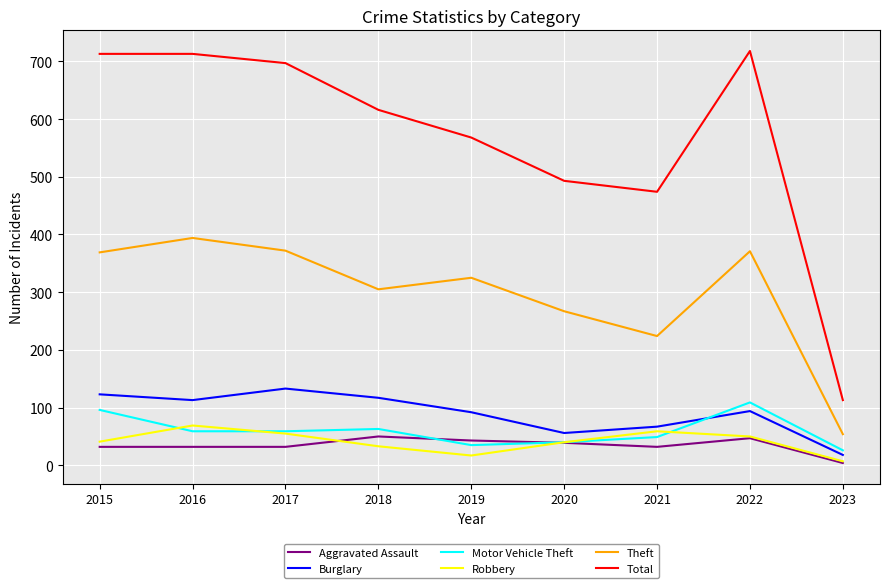

True or false: Robbery and Burglary cross at least once.

False